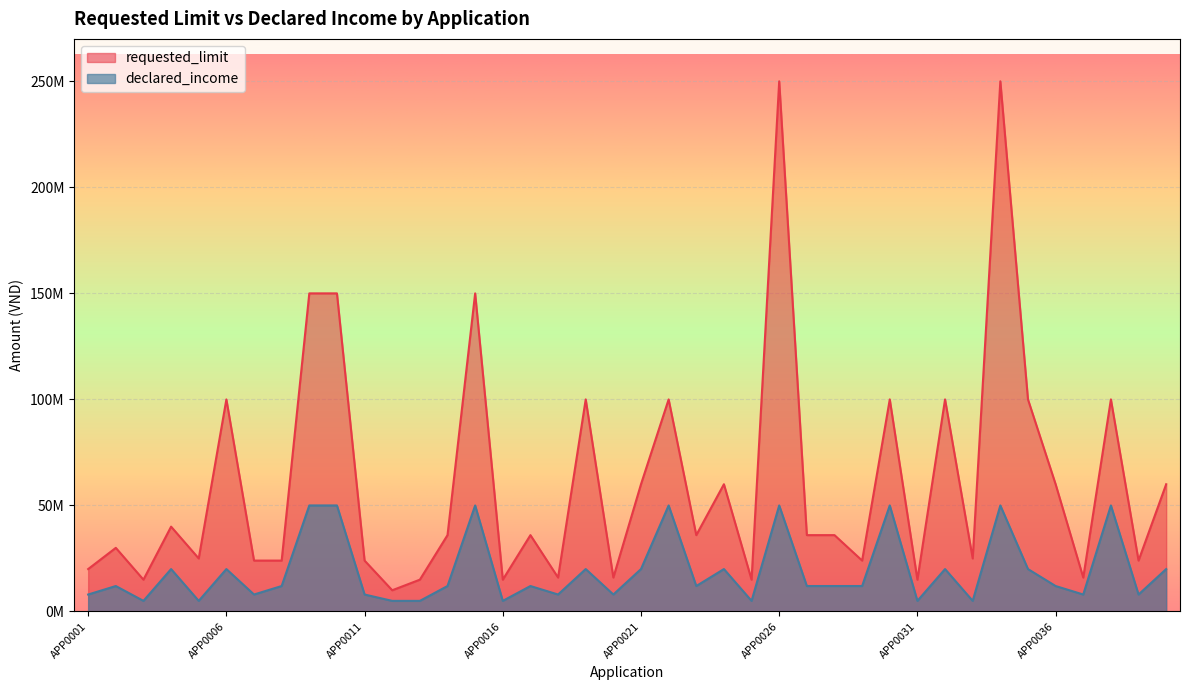

Is the value of requested_limit at APP0020 greater than the value of declared_income at APP0019?

No